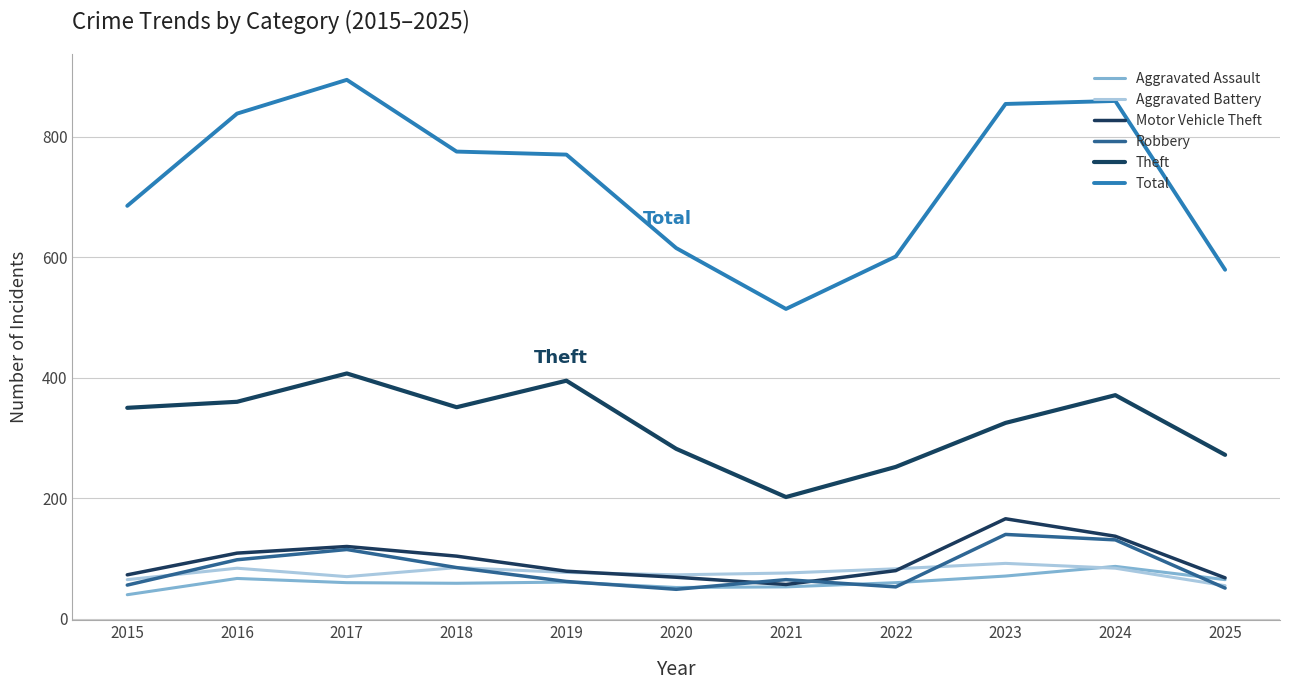

At which category does Motor Vehicle Theft reach its first local valley?

2021